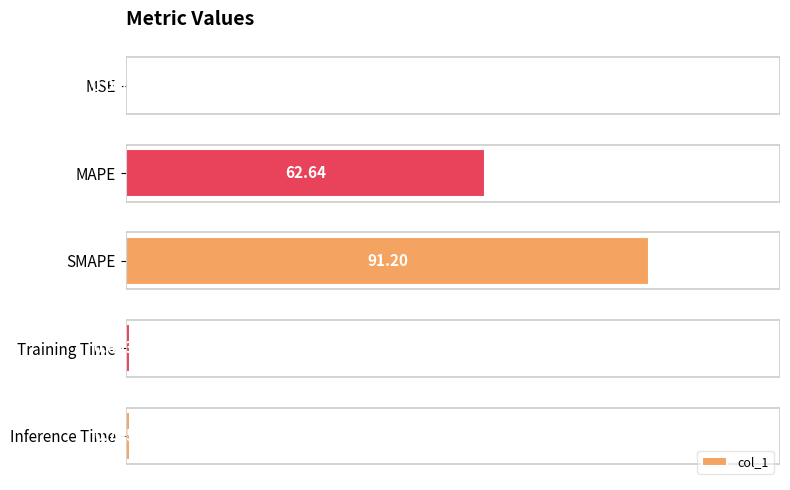

At which category does the chart reach its peak across all series?

SMAPE